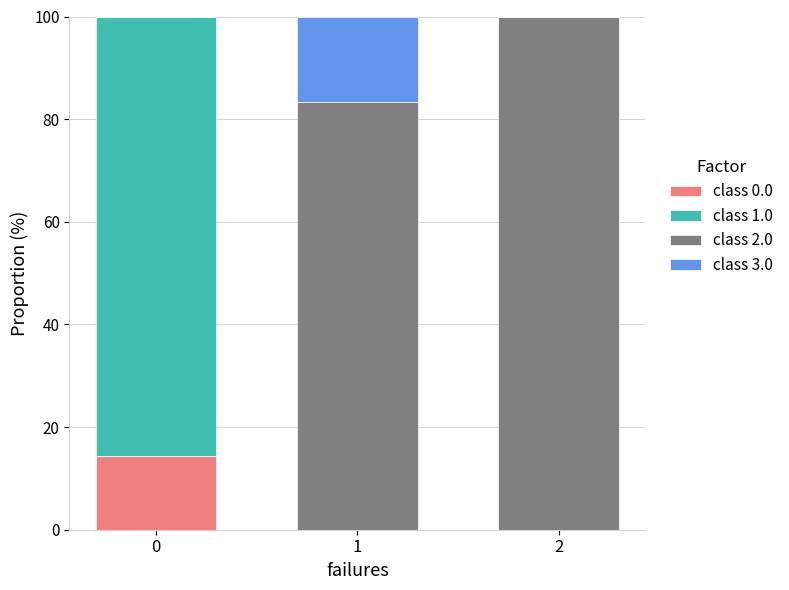

What is the total value across all series at 2?

100.0